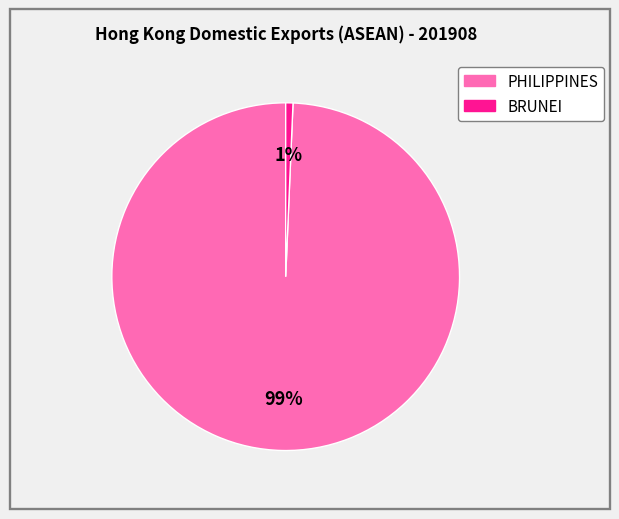

Combined, do PHILIPPINES and BRUNEI account for over 50%?

Yes